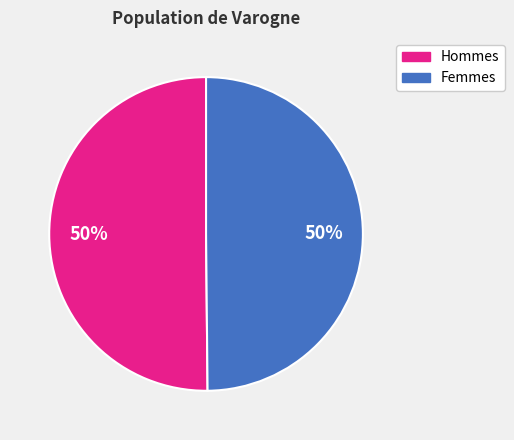

To the nearest percent, what is the combined percentage of Femmes and Hommes?

100%